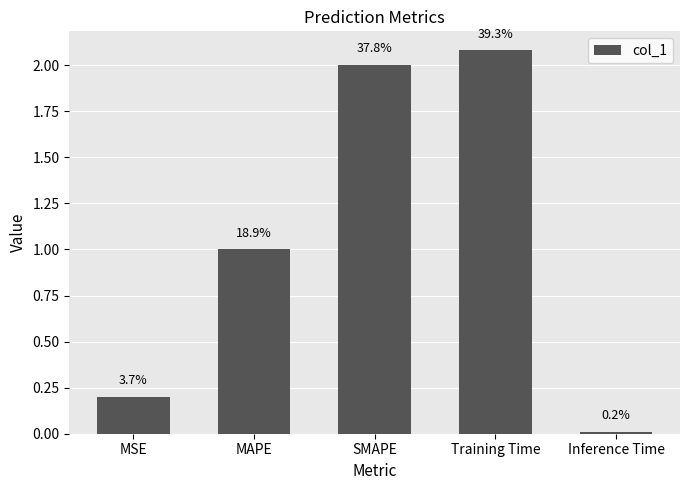

List the labels in order of value, smallest first.

Inference Time, MSE, MAPE, SMAPE, Training Time